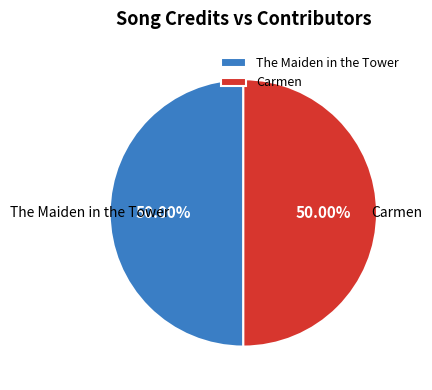

Approximately how many times larger is the value at The Maiden in the Tower compared to Carmen?

1.0